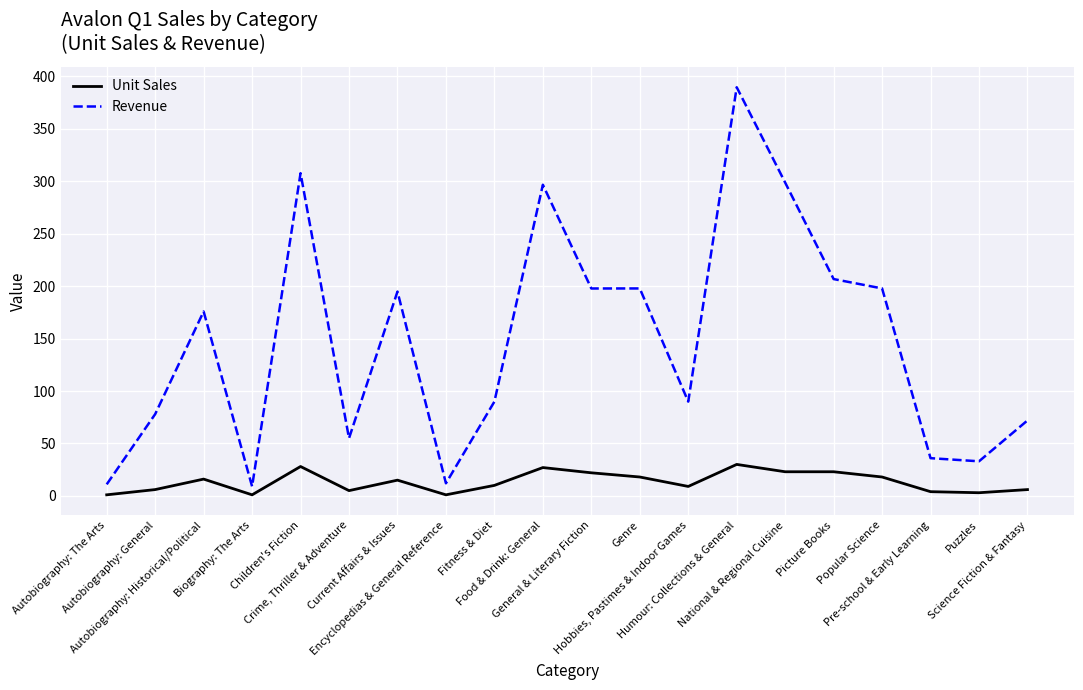

How many categories are shown in the chart?

20